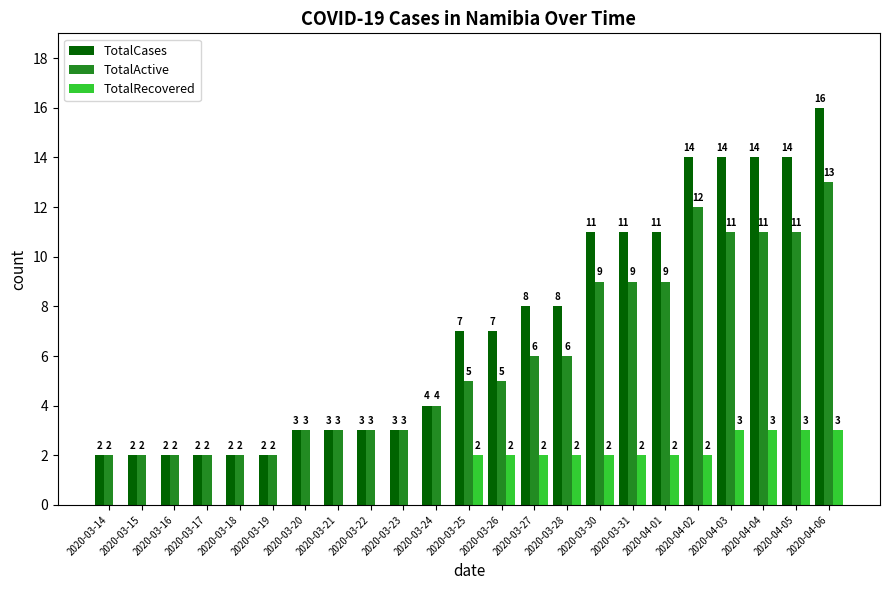

Which series has the widest spread of values?

TotalCases